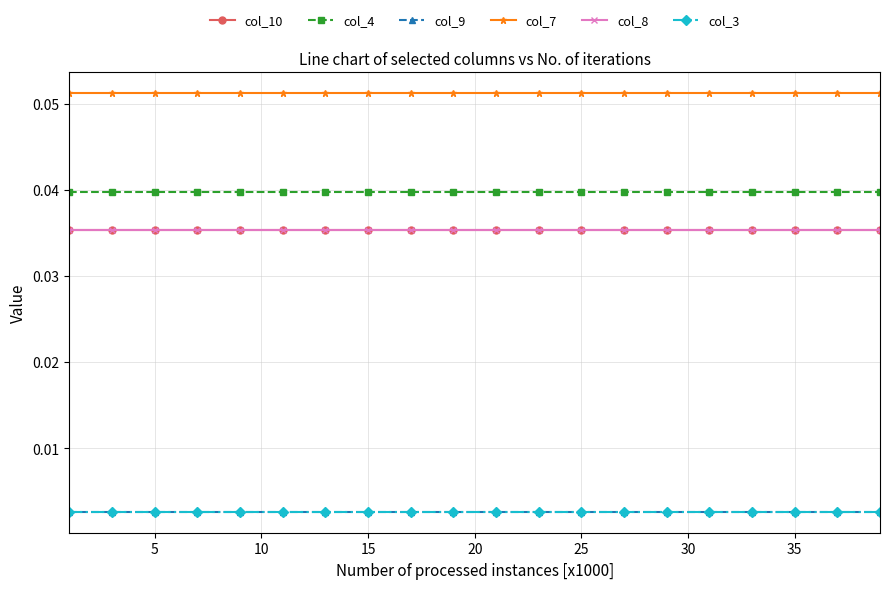

What is the sum of all col_8 values?

1.4